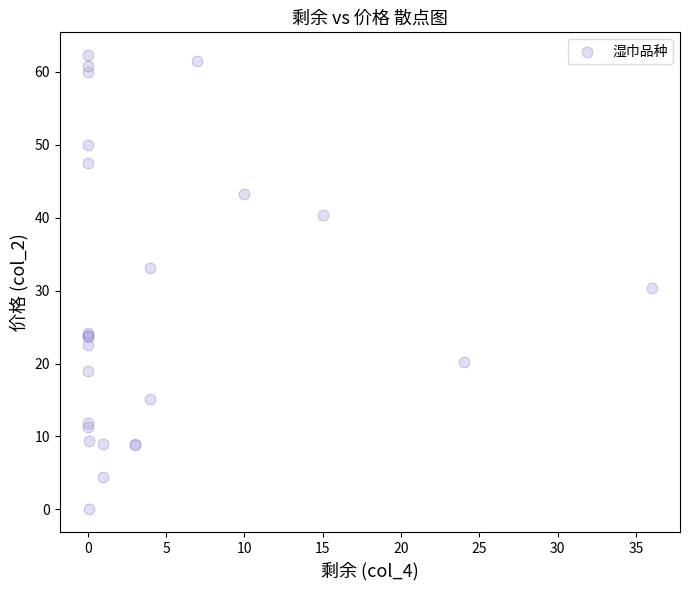

What Y value in the scatter plot is closest to 31?

30.3